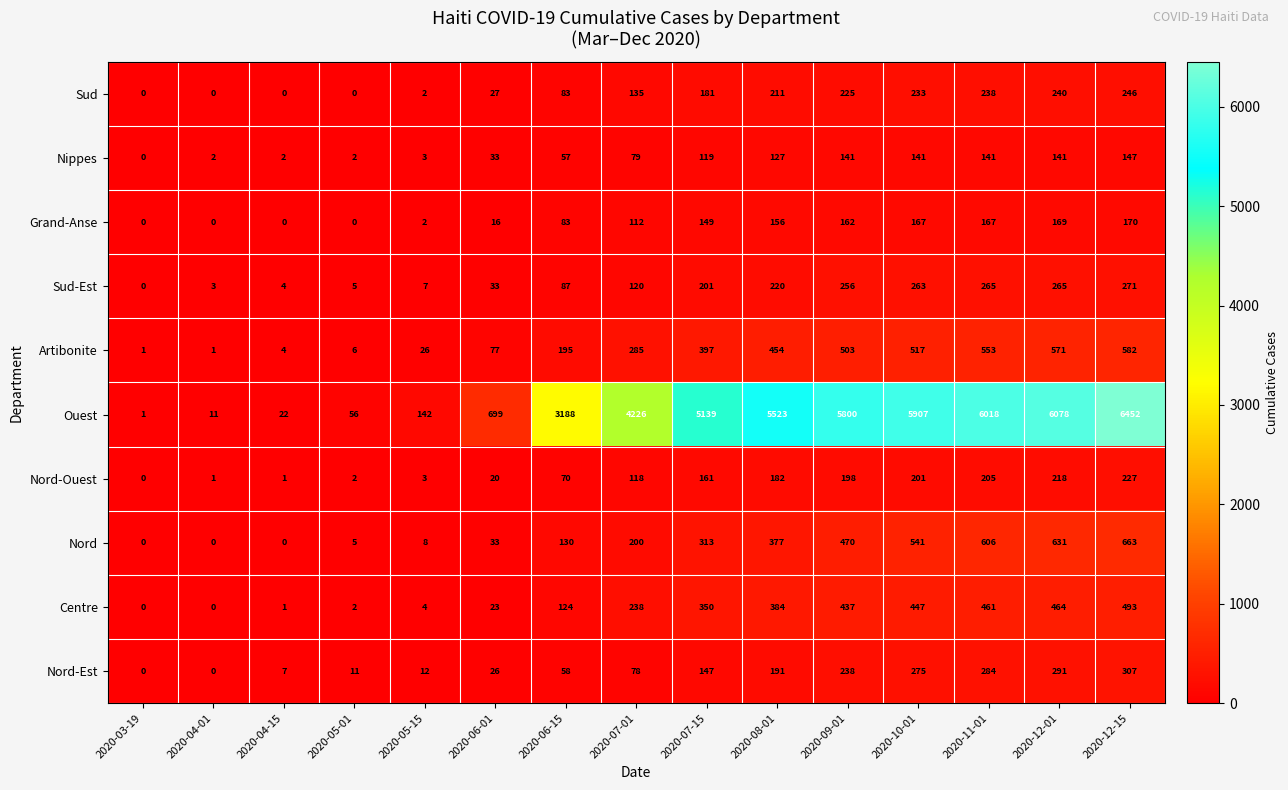

How many categories are shown in the chart?

15